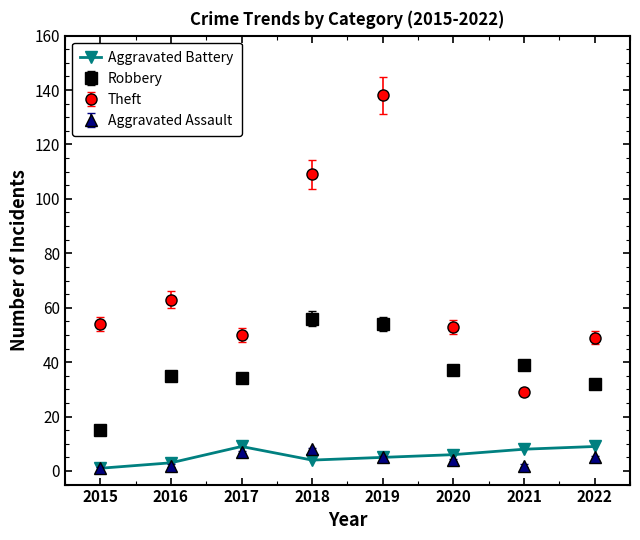

True or false: Aggravated Battery has a value of 2 at 2022.

False